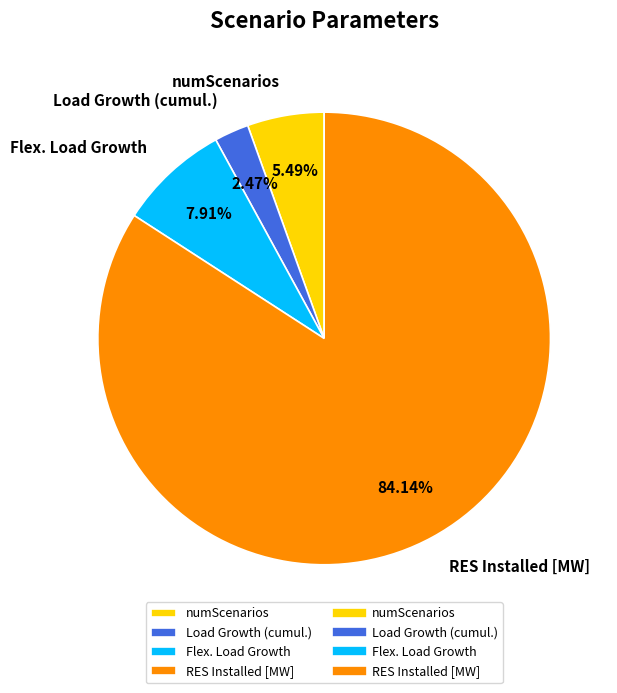

How many segments does this pie chart have?

4